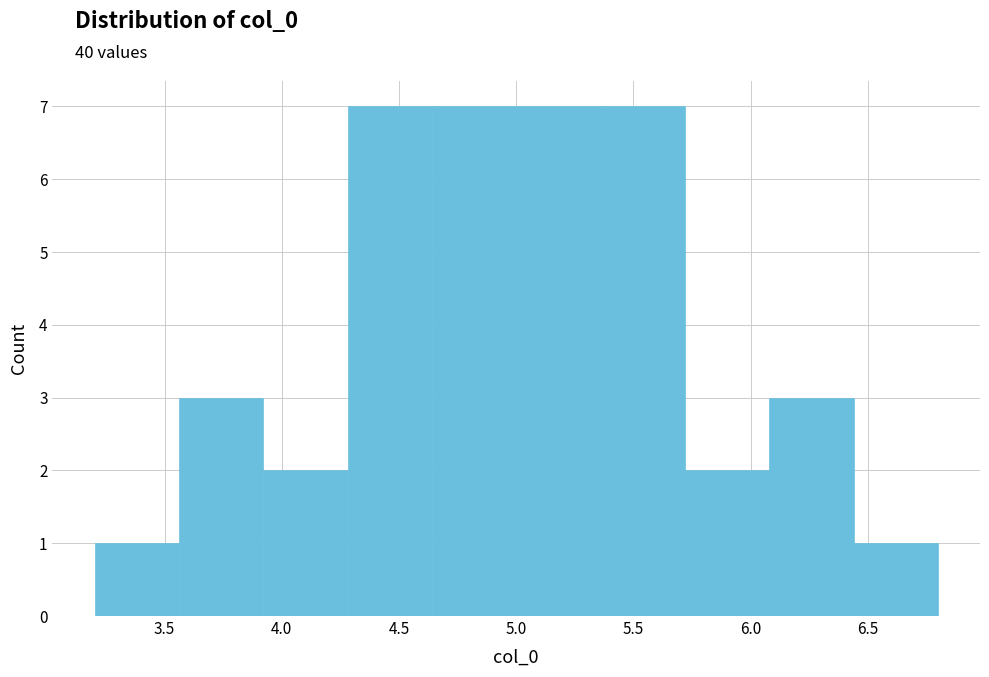

Reading left to right, list every bar in this chart as the range it spans on the x-axis followed by its height. Neither the bar edges nor the heights are printed on the chart, so give them approximately, as read against the axes.

3.20 to 3.55: 1
3.55 to 3.90: 3
3.90 to 4.30: 2
4.30 to 4.65: 7
4.65 to 5.00: 7
5.00 to 5.35: 7
5.35 to 5.70: 7
5.70 to 6.10: 2
6.10 to 6.45: 3
6.45 to 6.80: 1